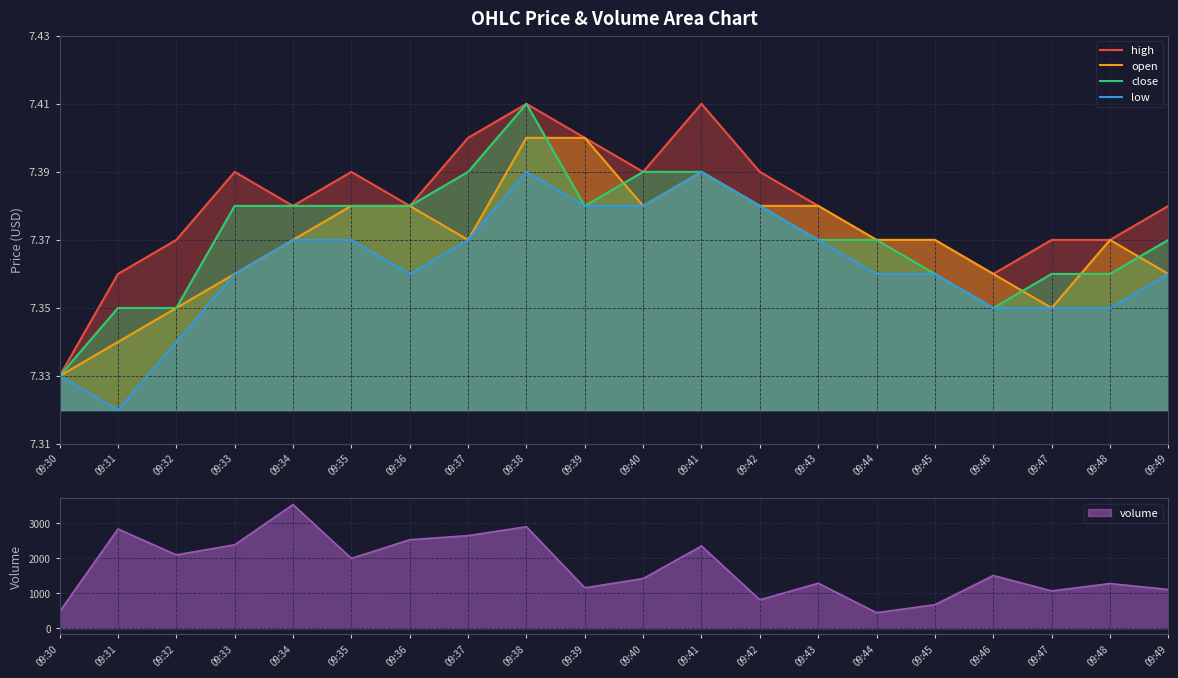

Is it true that open equals 2.8 at 09:46?

False